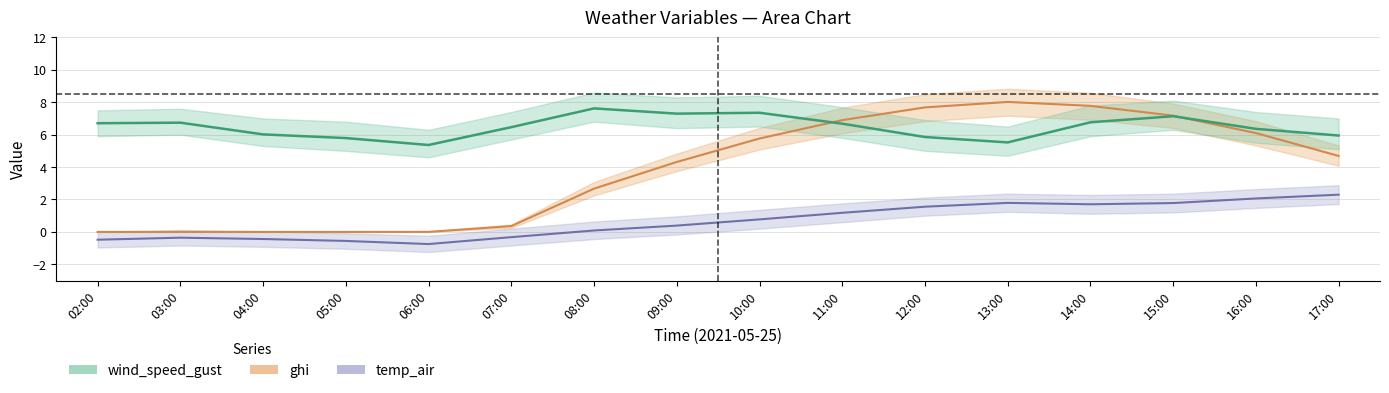

The wind_speed_gust series shows 5.4 at 06:00. True or false?

True